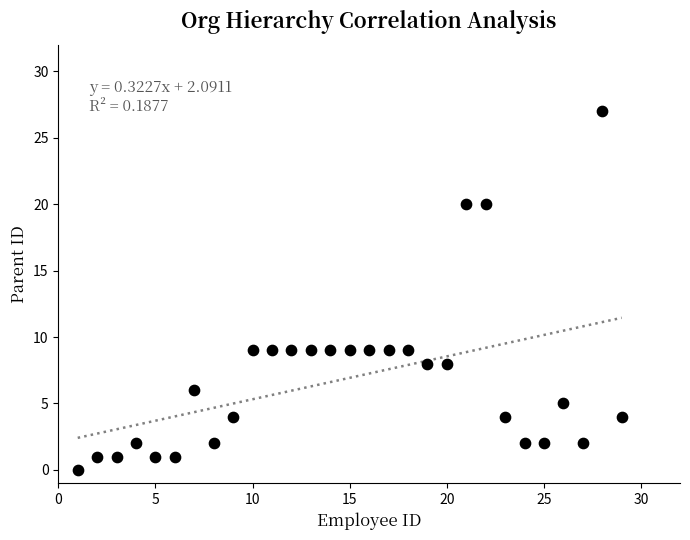

What is the range of X values (max minus min)?

28